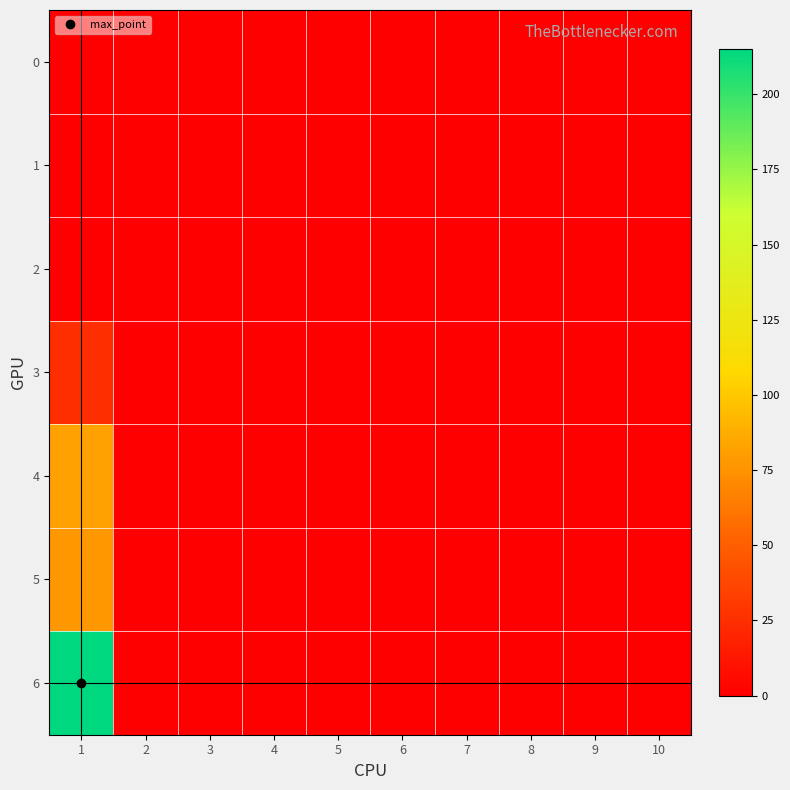

At 6, list the series in order from largest to smallest.

0, 1, 2, 3, 4, 5, 6